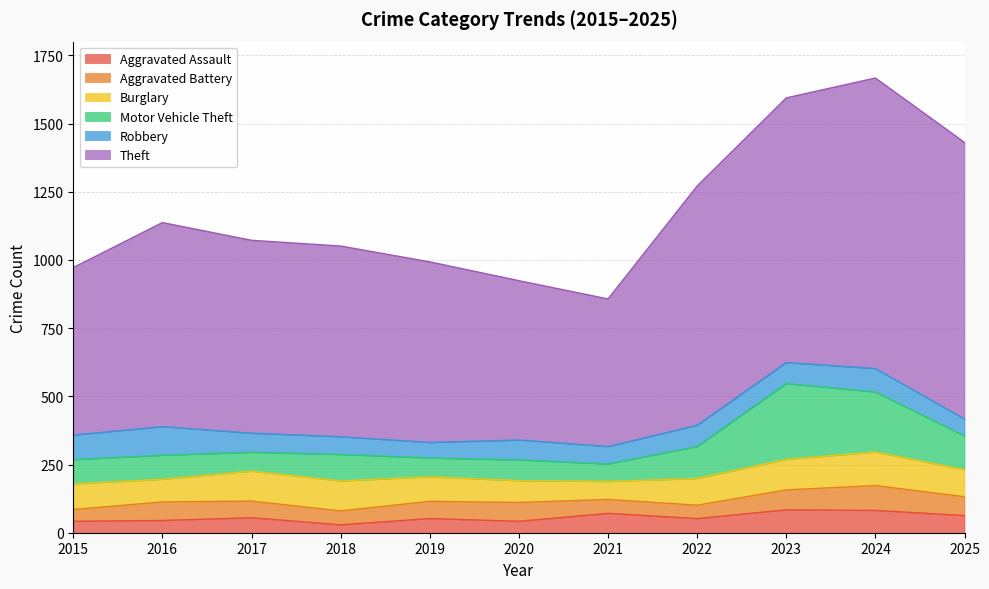

What are all the series names shown in the legend?

Aggravated Assault, Aggravated Battery, Burglary, Motor Vehicle Theft, Robbery, Theft